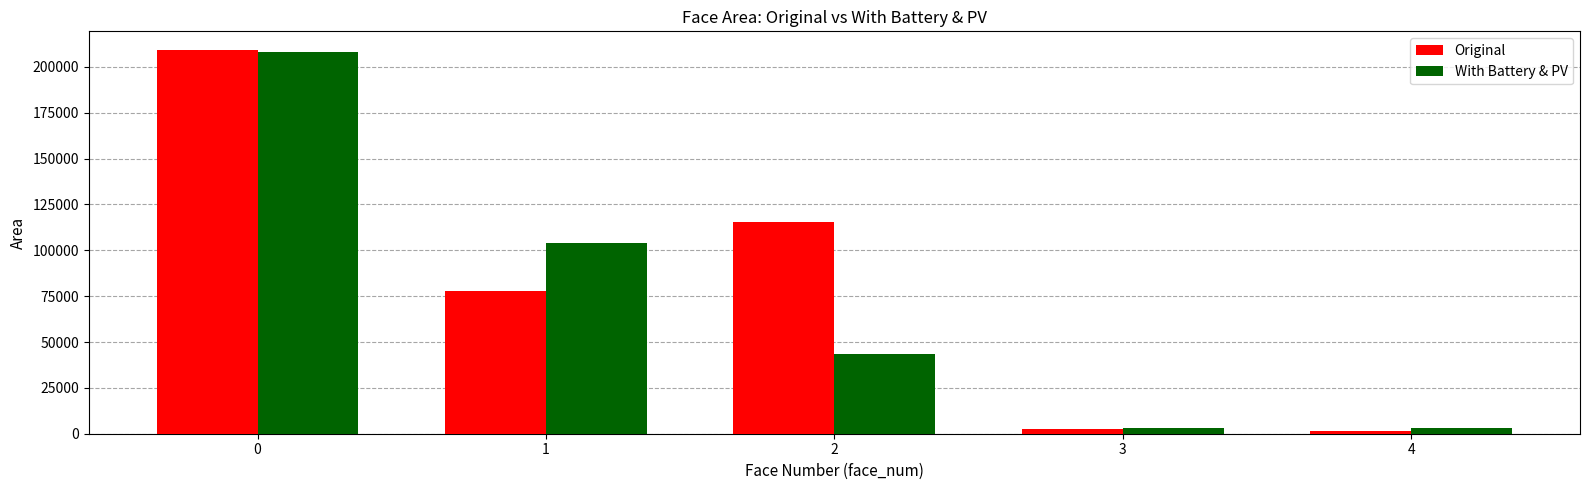

How many distinct data groups are displayed?

2